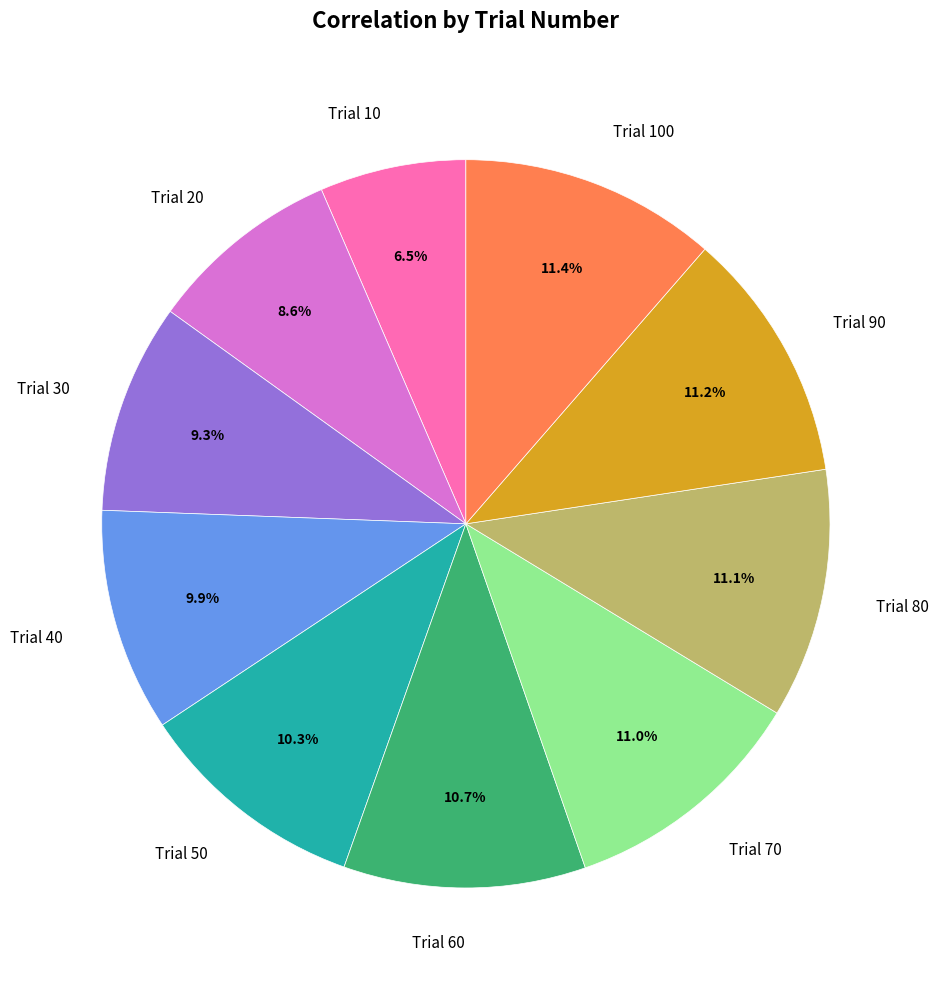

Which slice is the smallest?

Trial 10